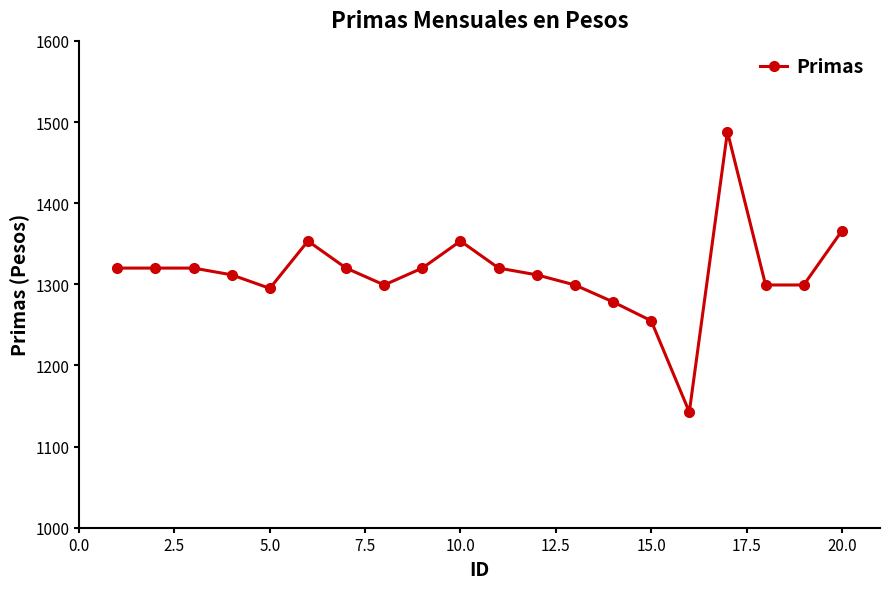

Reading right to left, list all the values displayed in this chart.

1365.8	1299.2	1299.2	1488.0	1142.6	1255.1	1278.3	1299.2	1311.7	1320.0	1353.3	1320.0	1299.2	1320.0	1353.3	1295.0	1311.7	1320.0	1320.0	1320.0